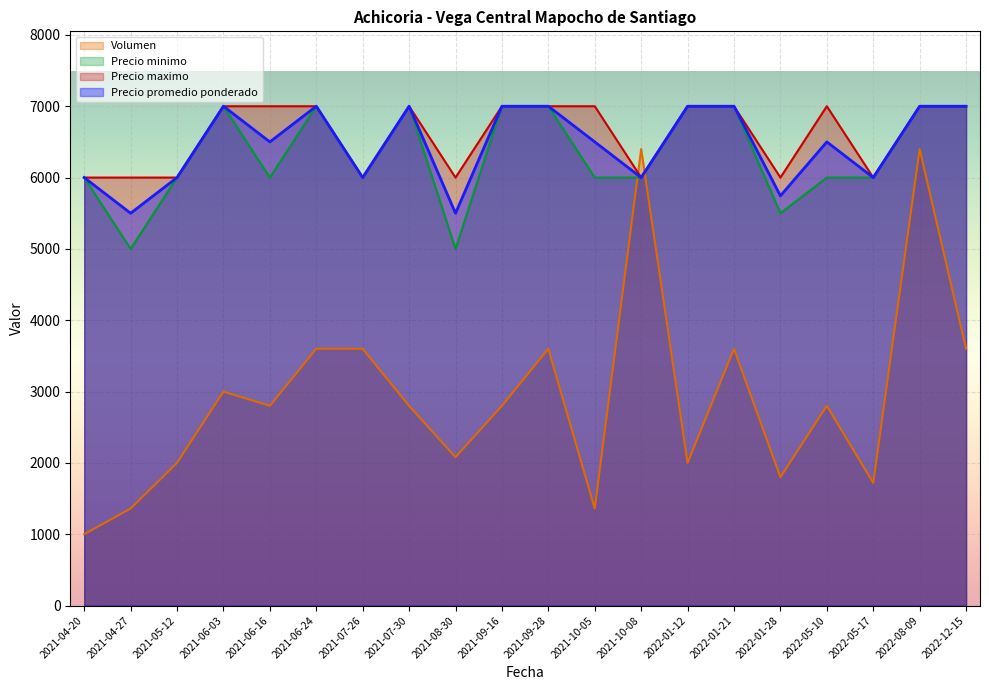

True or false: Precio promedio ponderado and Precio minimo cross at least once.

False